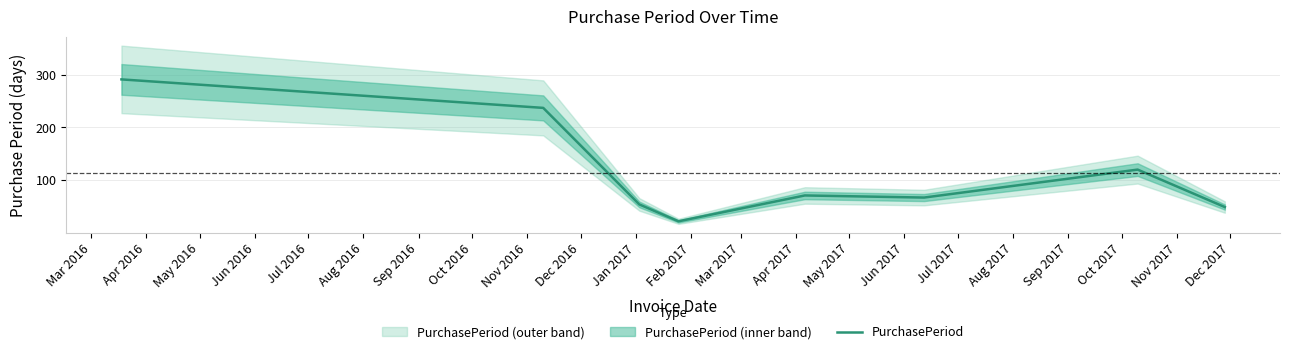

Reading left to right, what are all the values shown in this chart?

291	237	54	22	71	67	120	49